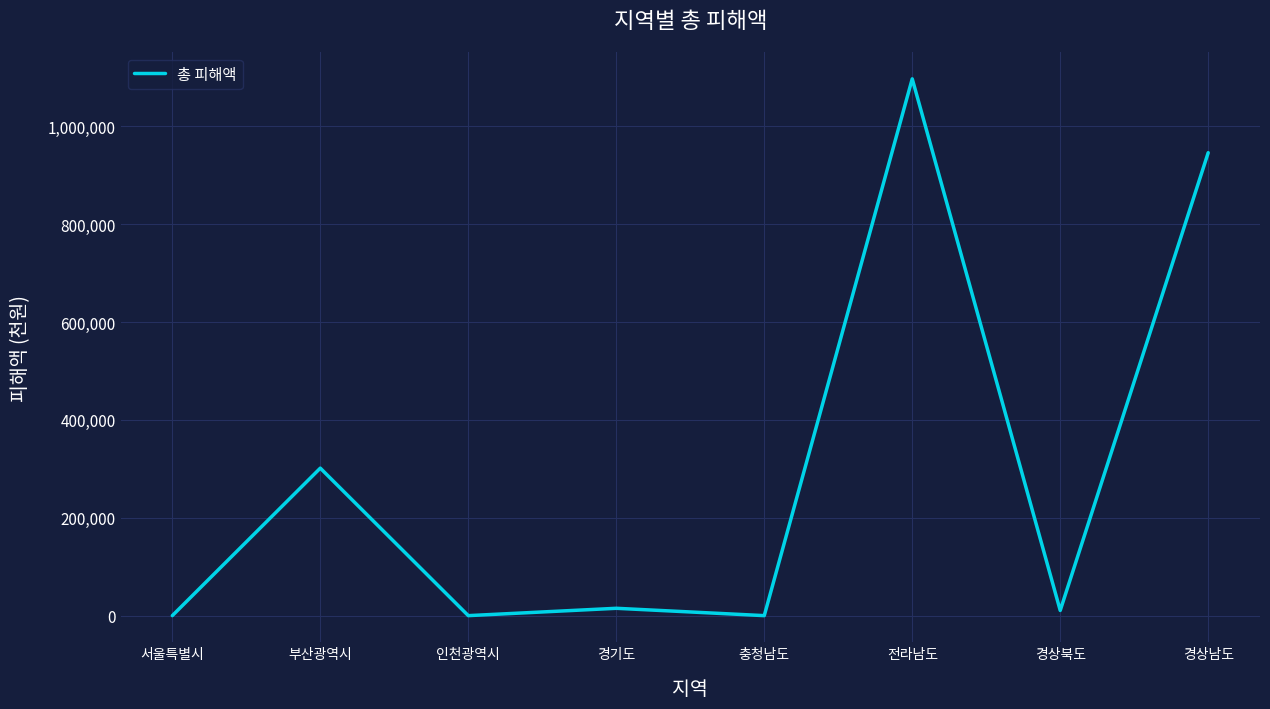

How many interior local peaks (higher than both neighbors) does the data have?

3